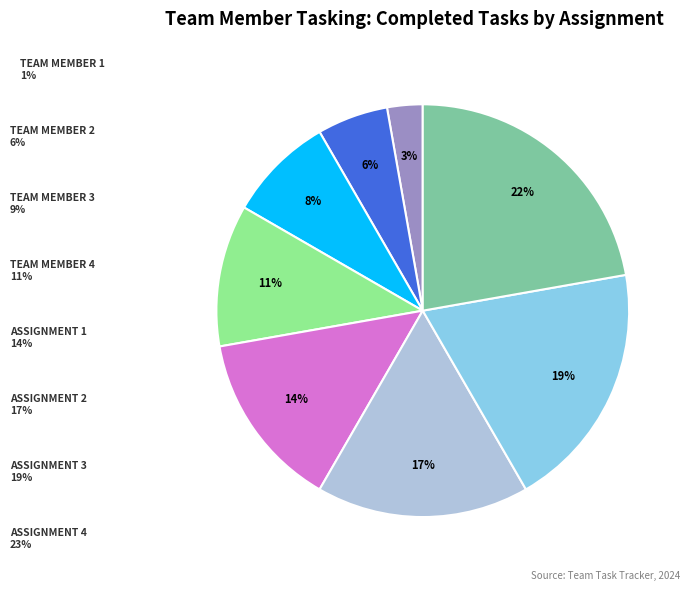

Is there a majority slice in this chart?

No